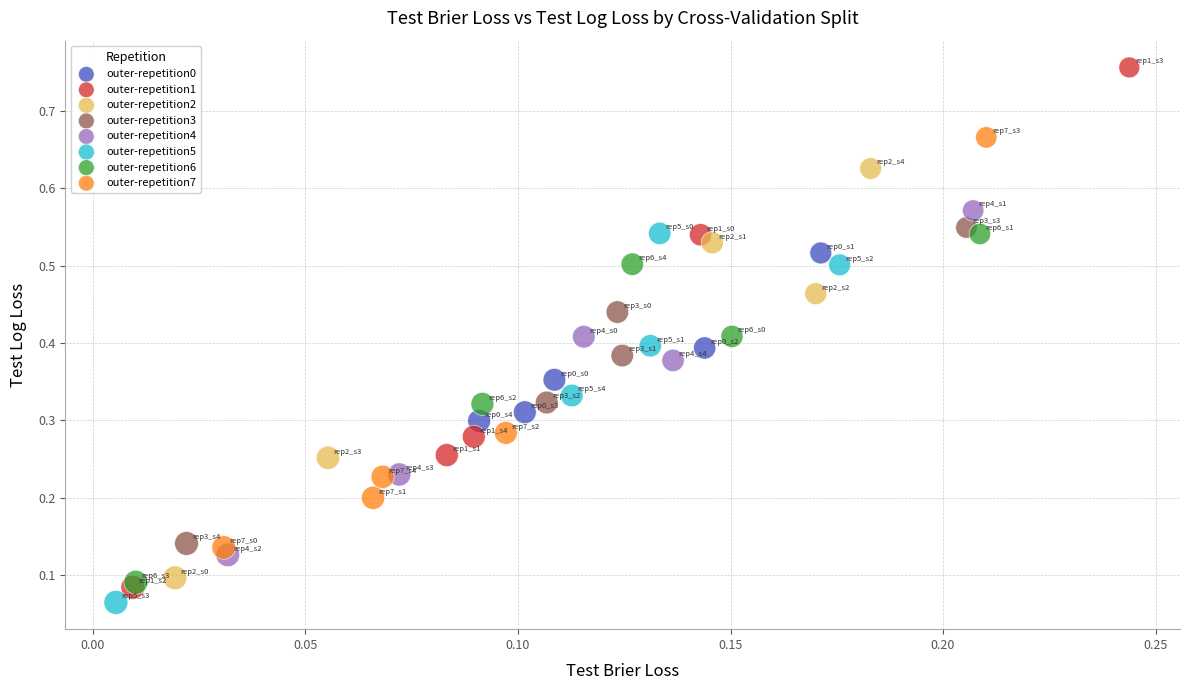

Which series has the largest Y range (max minus min)?

outer-repetition1